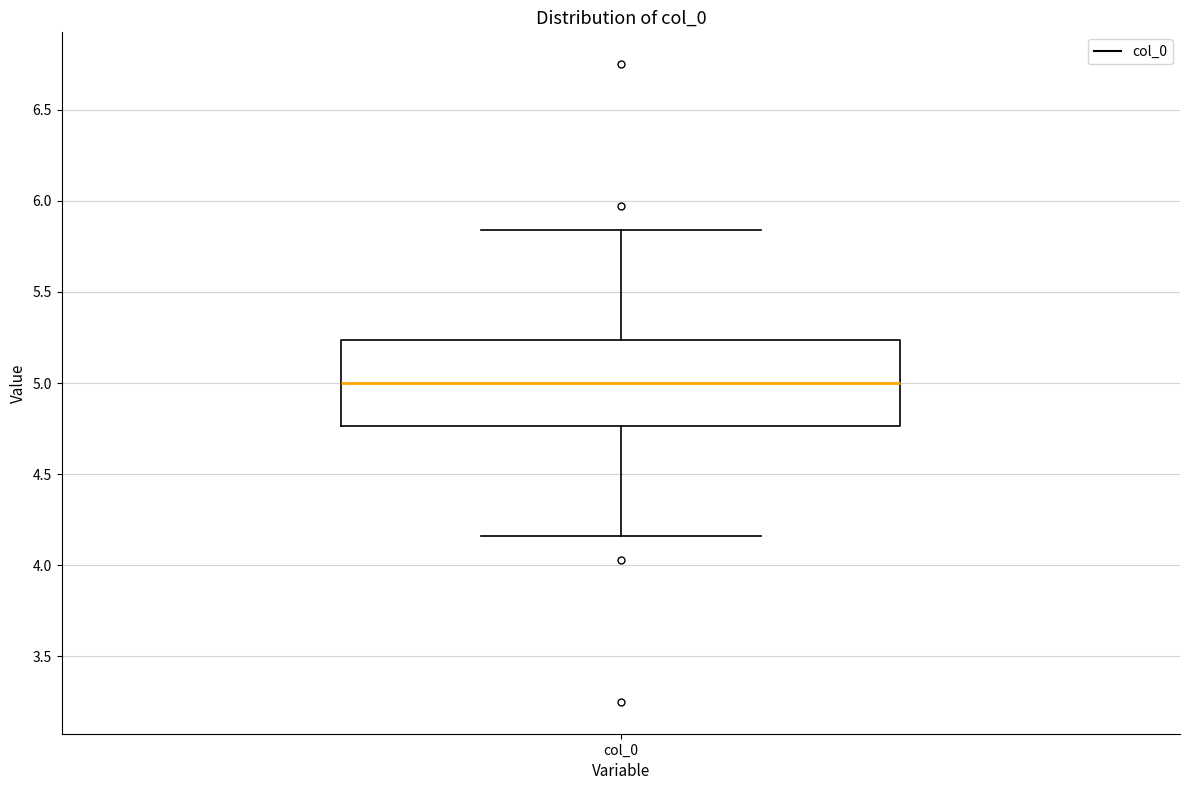

Transcribe this box plot: give where the median line is, the range the box spans, and where the two whiskers end, as read against the y-axis. The values are not printed on the chart, so give them approximately, as read against the axis.

median 5.00, box 4.75 to 5.25, whiskers 4.15 to 5.85